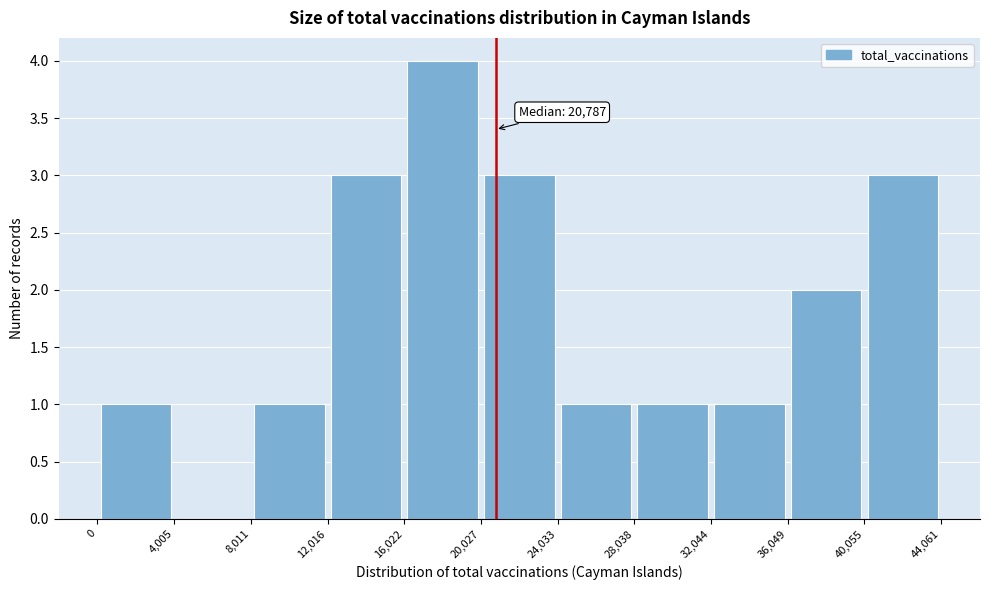

Over which range of the x-axis is the bar tallest?

16,022 to 20,027